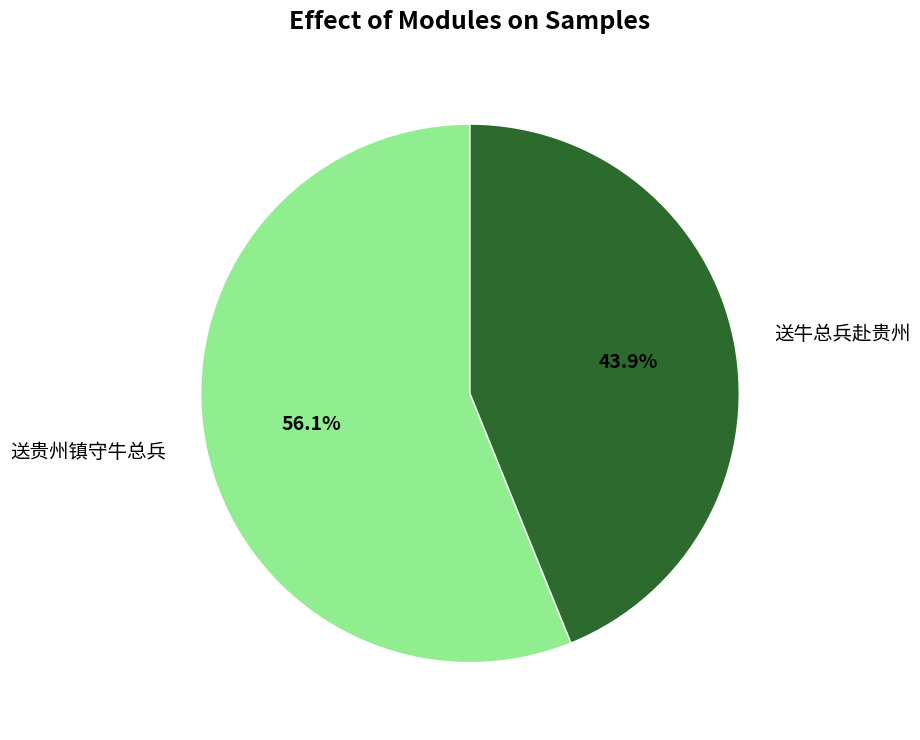

How many slices are in this pie chart?

2